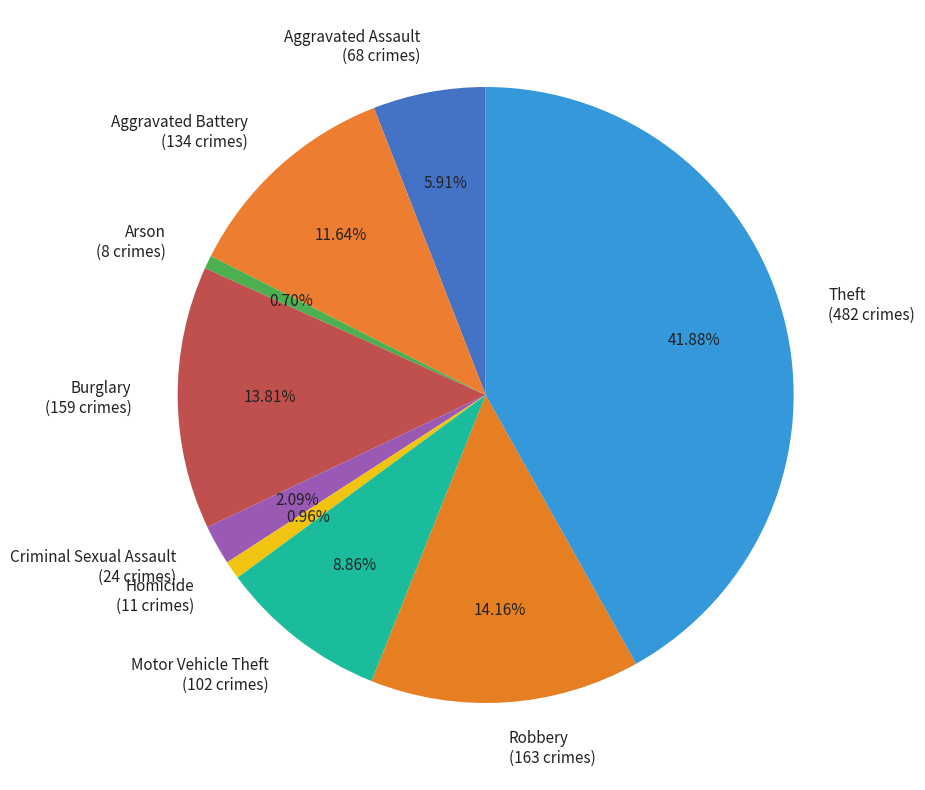

Which has a higher value, Homicide (11 crimes) or Criminal Sexual Assault (24 crimes)?

Criminal Sexual Assault (24 crimes)